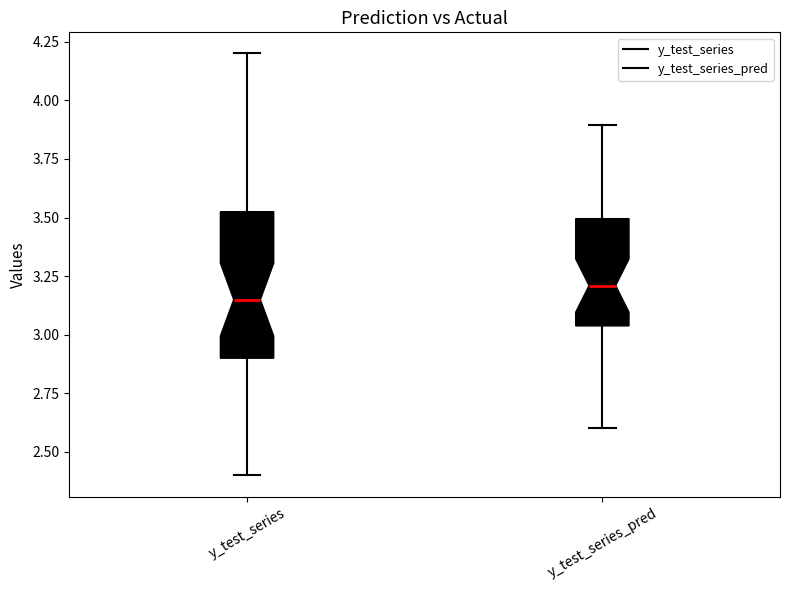

Which box's median line is the highest?

y_test_series_pred